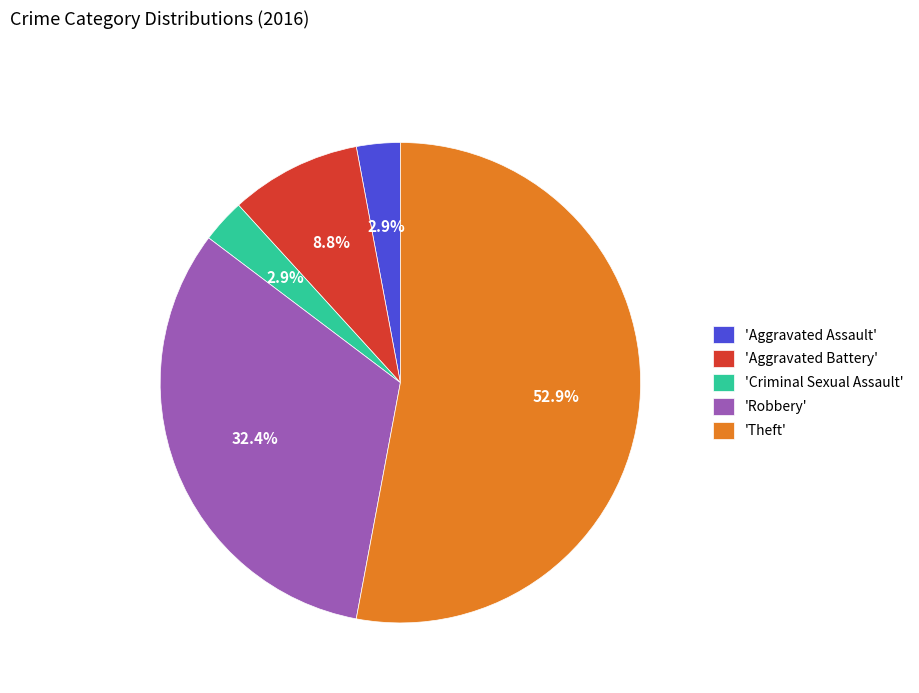

Which category has the biggest portion of the pie?

'Theft'